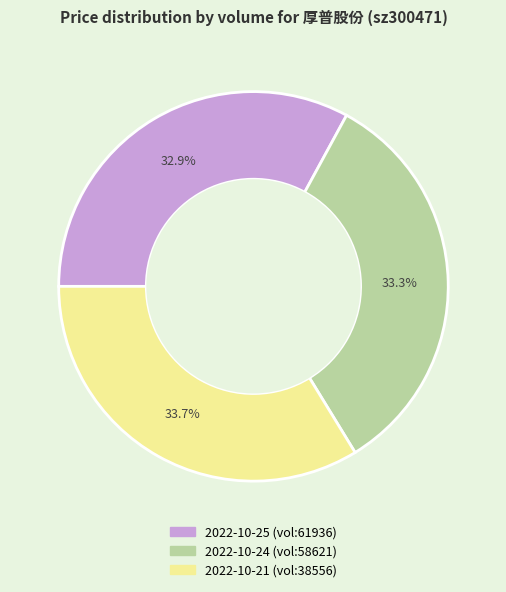

Is there any slice that represents more than half of the pie?

No